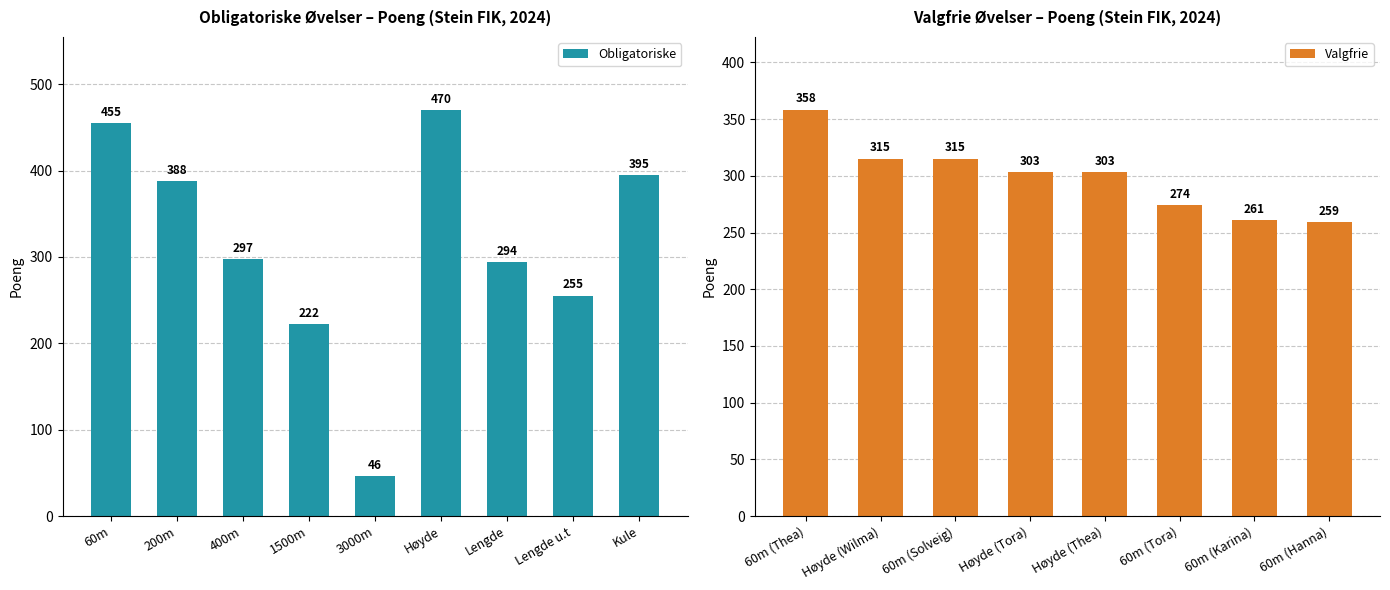

Where does the Obligatoriske series first go above 297?

60m